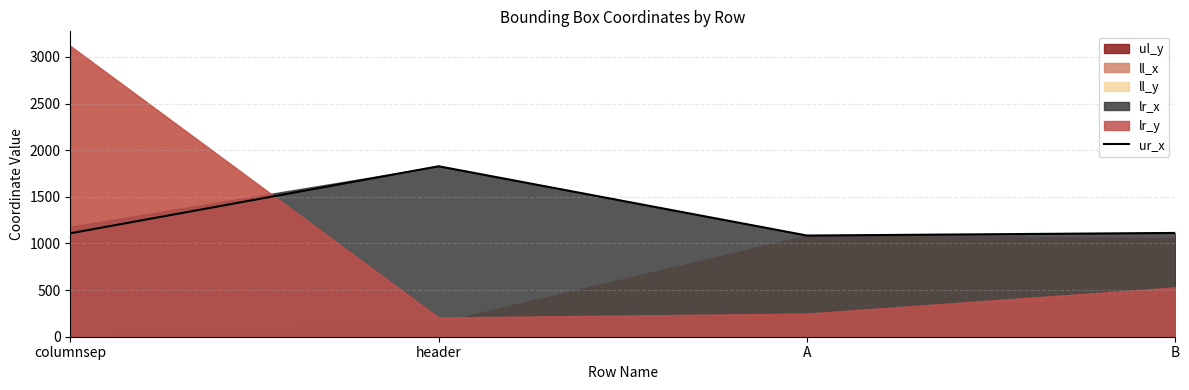

What is the average value?

1284